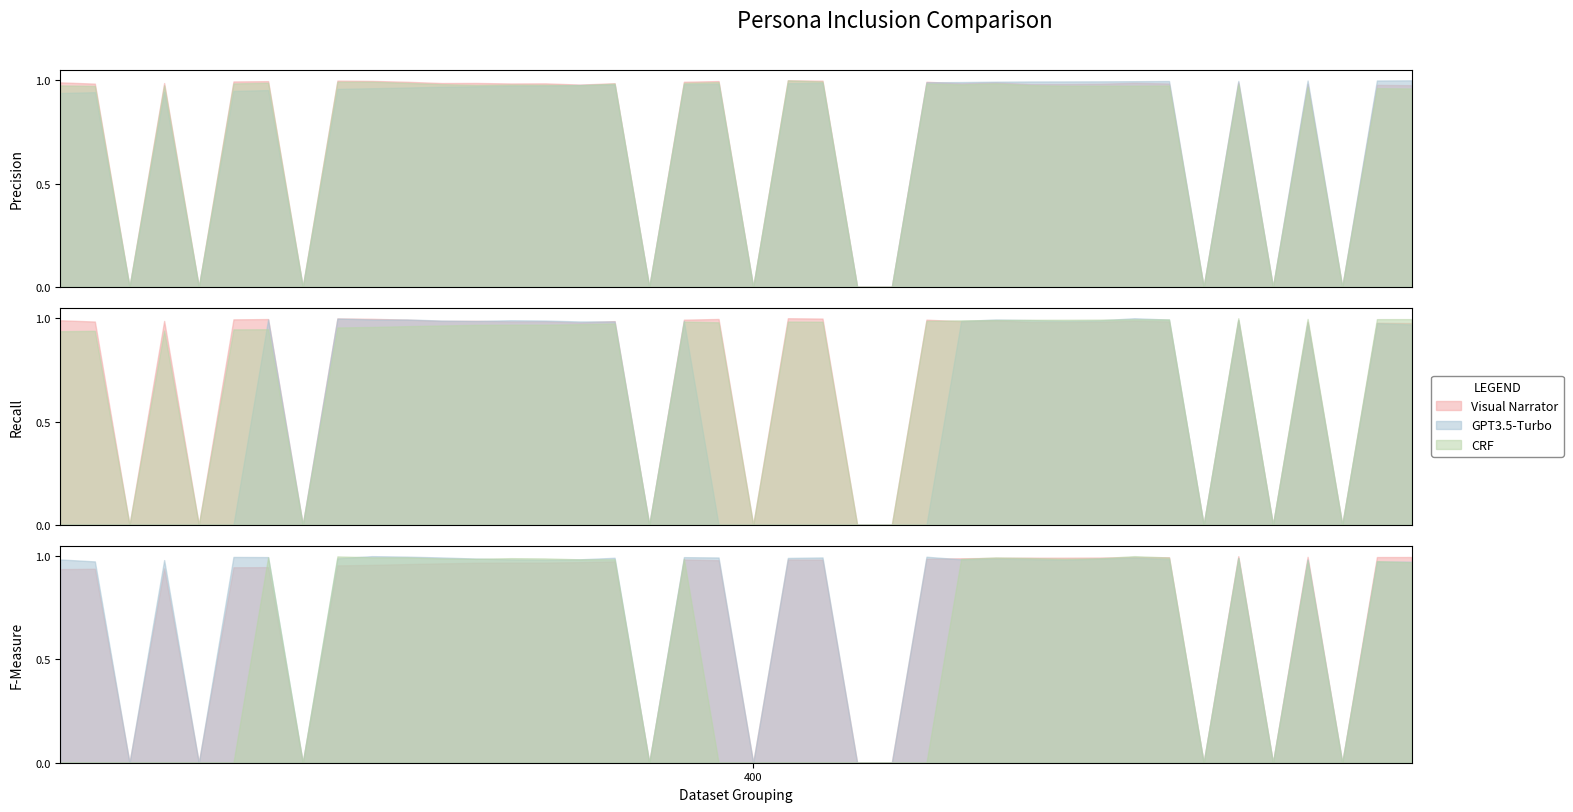

Count the number of categories in the chart.

40